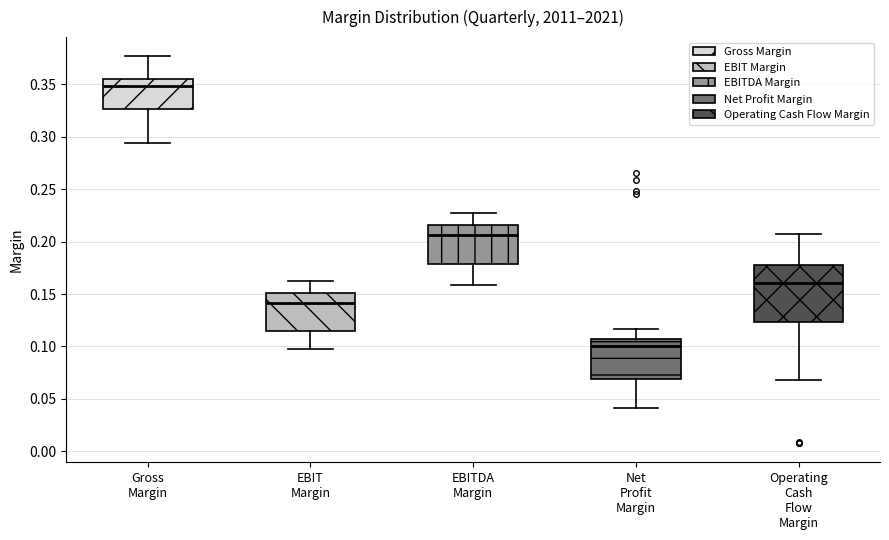

Reading left to right, read every box against the y-axis: the position of its median line, the range the box covers, and the ends of its whiskers. The values are not printed on the chart, so give them approximately, as read against the axis.

Gross Margin: median 0.350, box 0.325 to 0.355, whiskers 0.295 to 0.375
EBIT Margin: median 0.140, box 0.115 to 0.150, whiskers 0.095 to 0.165
EBITDA Margin: median 0.205, box 0.180 to 0.215, whiskers 0.160 to 0.225
Net Profit Margin: median 0.100, box 0.070 to 0.105, whiskers 0.040 to 0.115
Operating Cash Flow Margin: median 0.160, box 0.125 to 0.180, whiskers 0.070 to 0.210